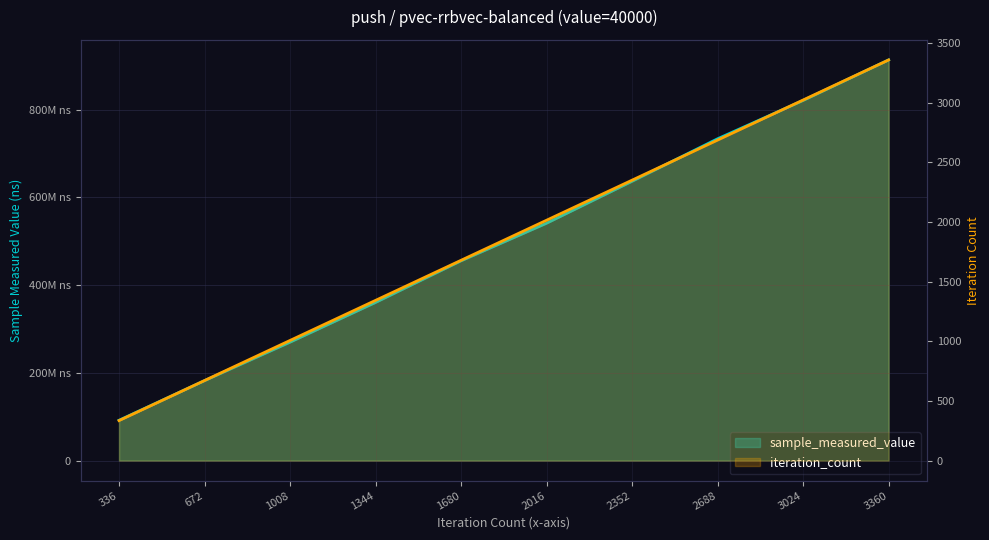

What is the value of the sample_measured_value point at the 8th from the left?

733738545